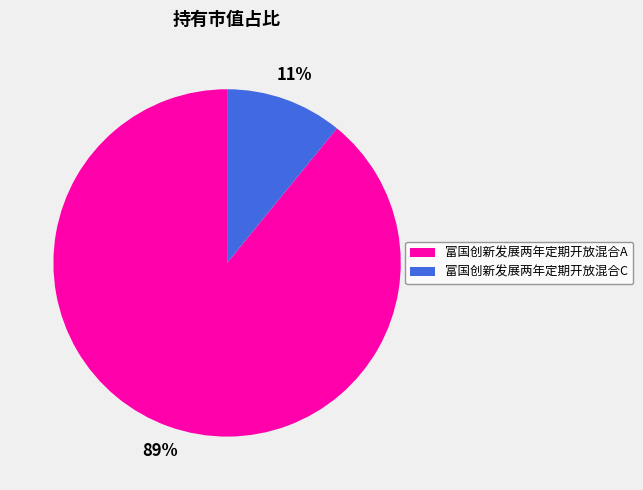

Between 富国创新发展两年定期开放混合A and 富国创新发展两年定期开放混合C, which is larger?

富国创新发展两年定期开放混合A